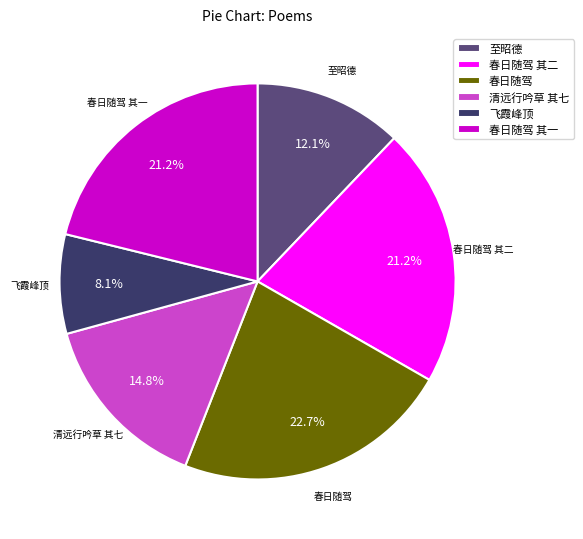

Which category has the biggest portion of the pie?

春日随驾